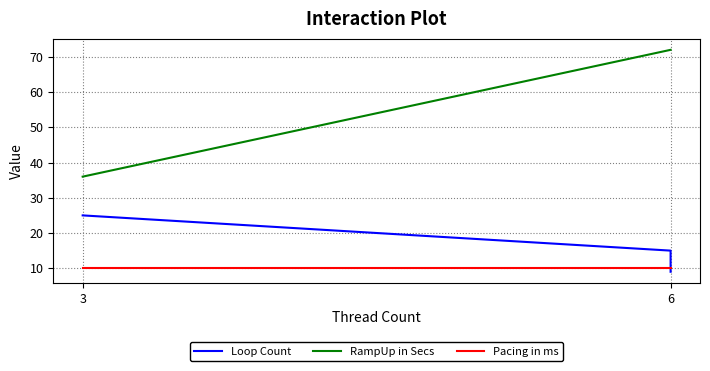

What is the difference between the RampUp in Secs values at 3 and 6?

36